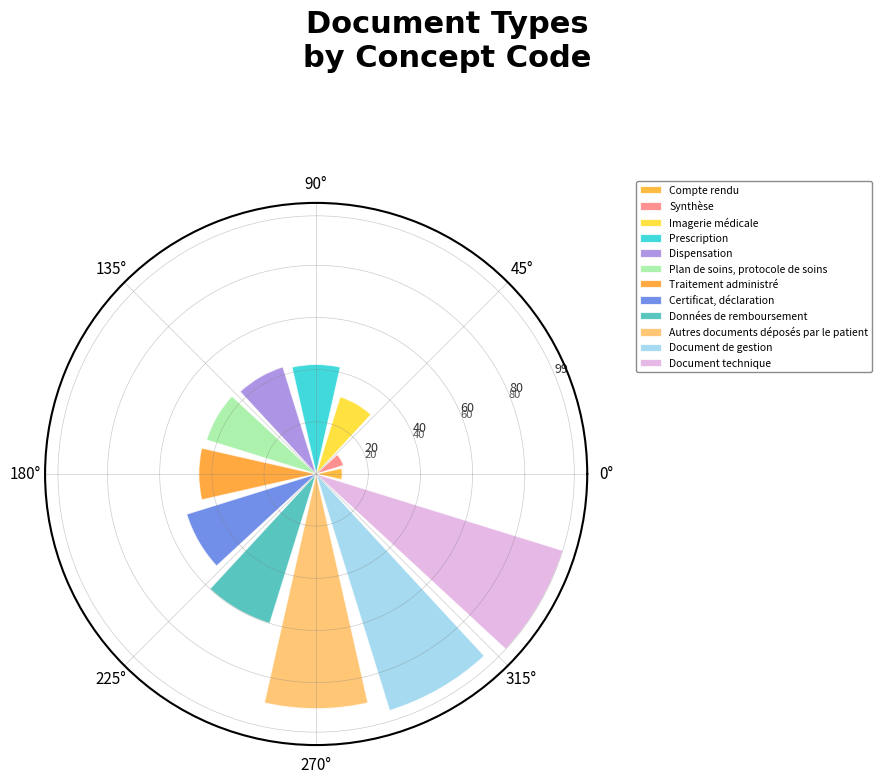

How many values exceed 45?

5